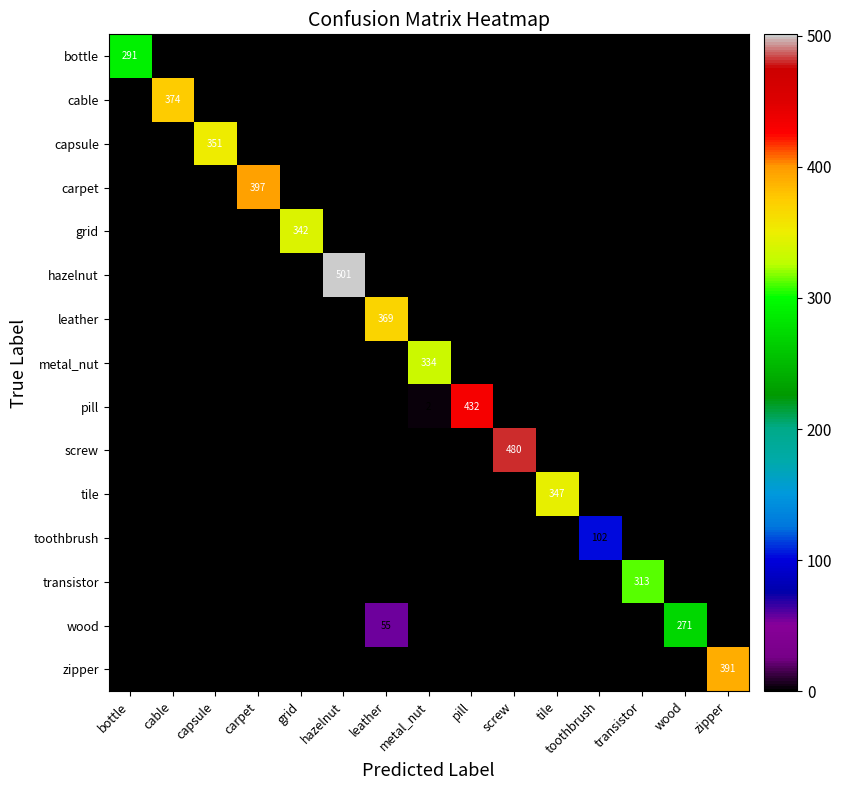

Which series changed the most between metal_nut and wood?

metal_nut